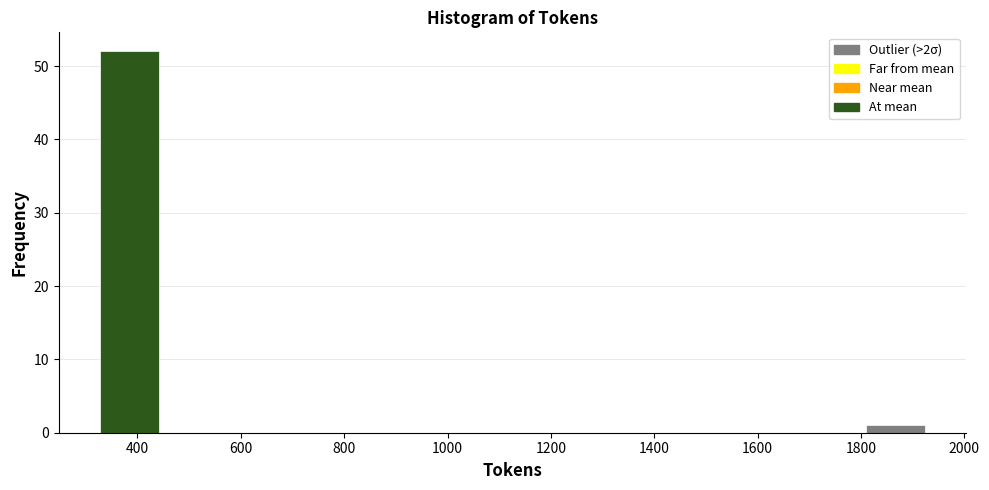

Reading left to right, list every bar in this chart as the range it spans on the x-axis followed by its height. Neither the bar edges nor the heights are printed on the chart, so give them approximately, as read against the axes.

320 to 440: 52
440 to 560: 0
560 to 660: 0
660 to 780: 0
780 to 900: 0
900 to 1020: 0
1020 to 1120: 0
1120 to 1240: 0
1240 to 1360: 0
1360 to 1460: 0
1460 to 1580: 0
1580 to 1700: 0
1700 to 1800: 0
1800 to 1920: 1